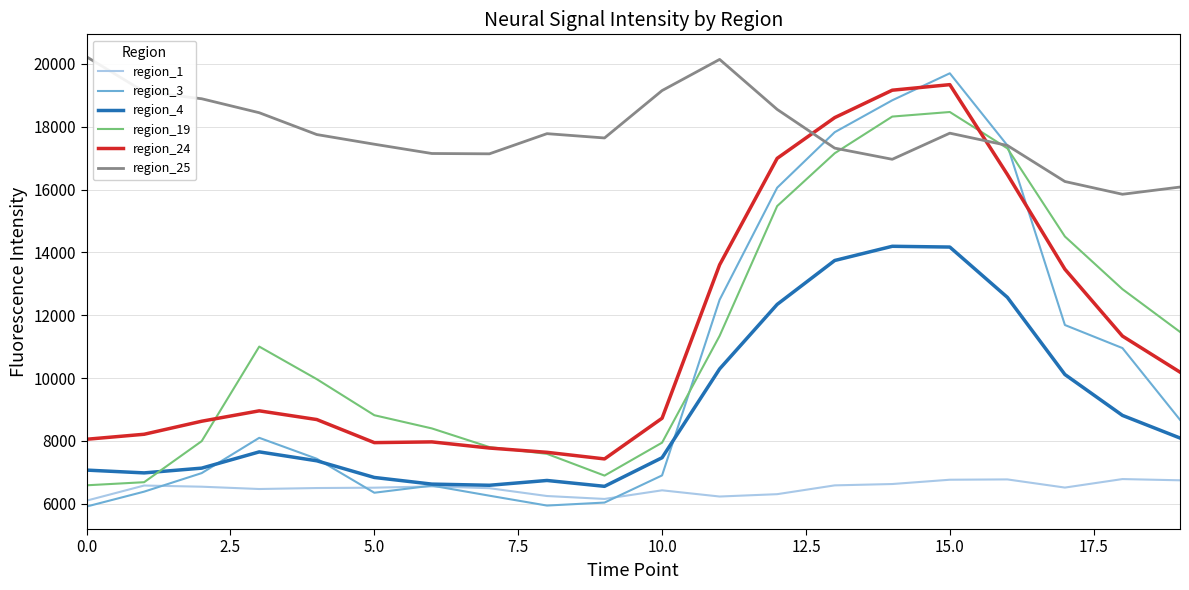

Which series has the largest range (max minus min)?

region_3